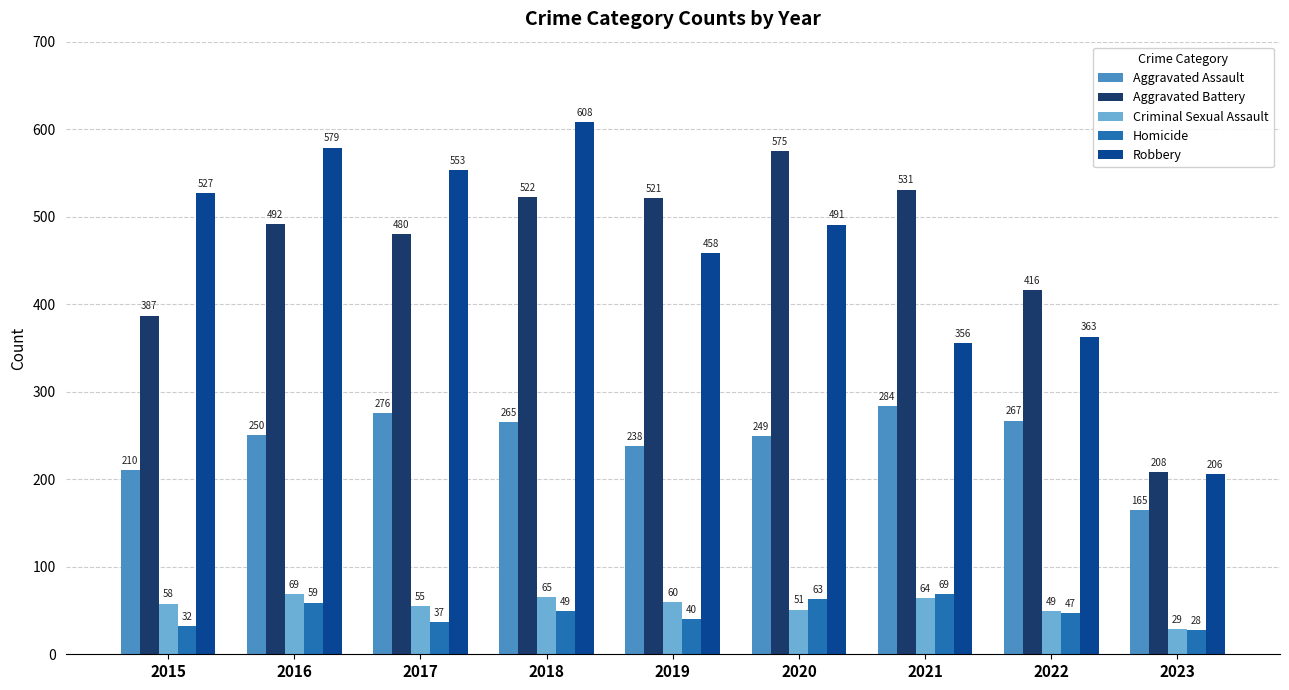

What value does the Homicide series have at 2020, to the nearest 10?

60